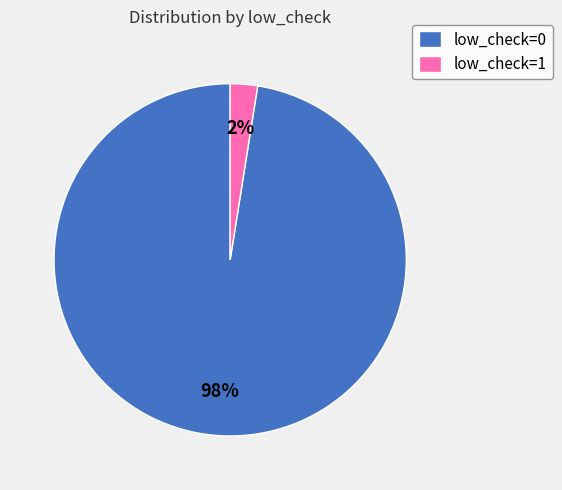

Which slice is the largest?

low_check=0